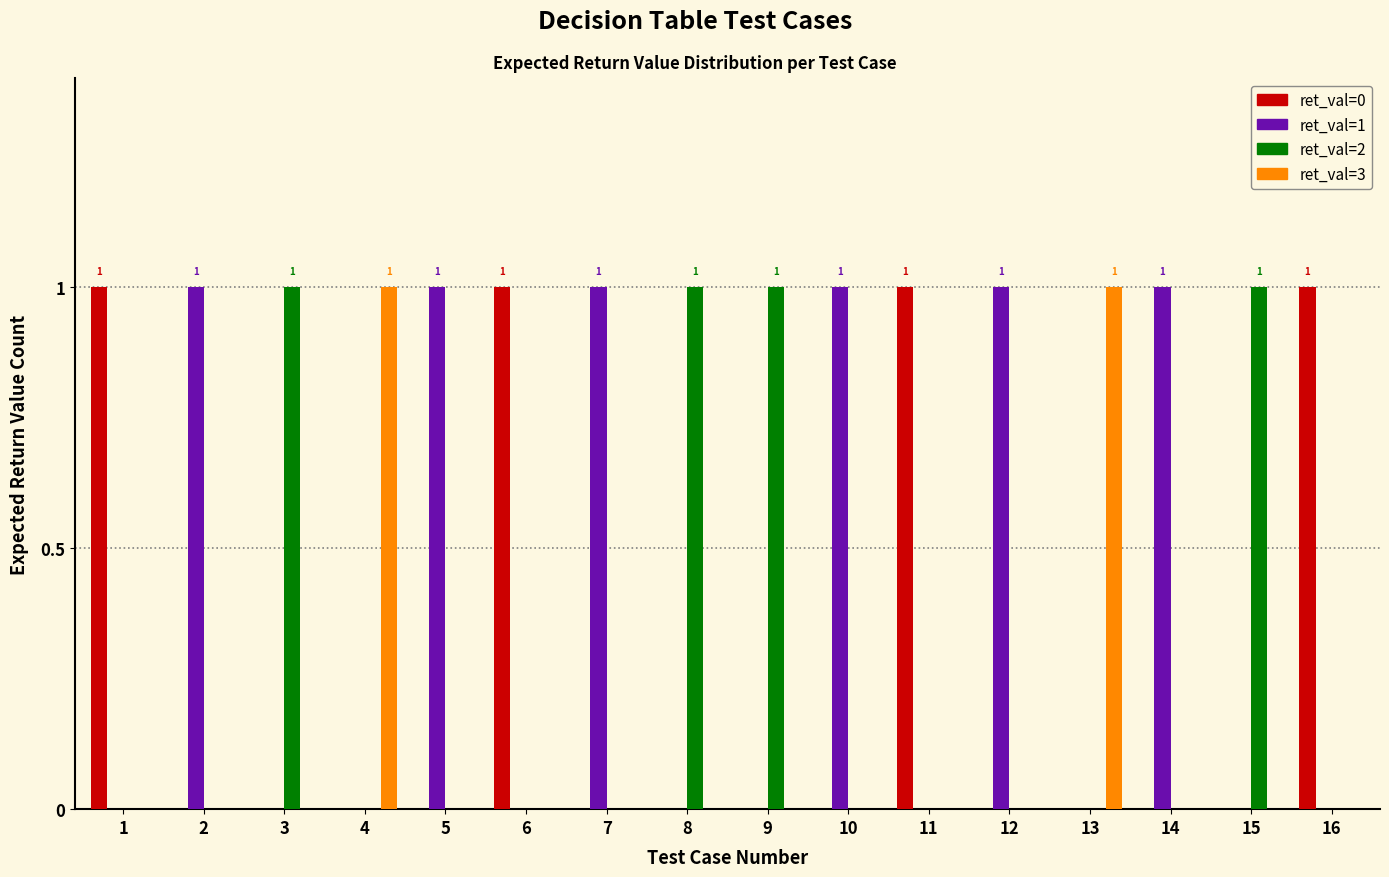

Are the bars horizontal?

No